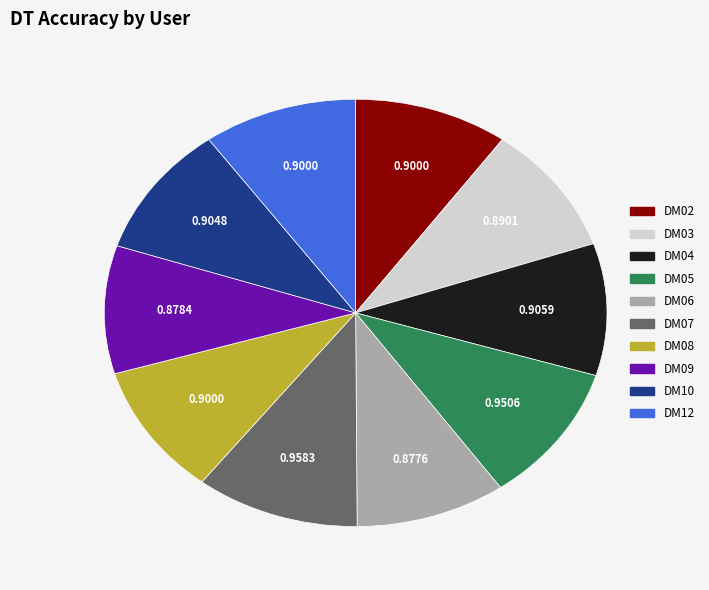

Which has a higher value, DM12 or DM07?

DM07